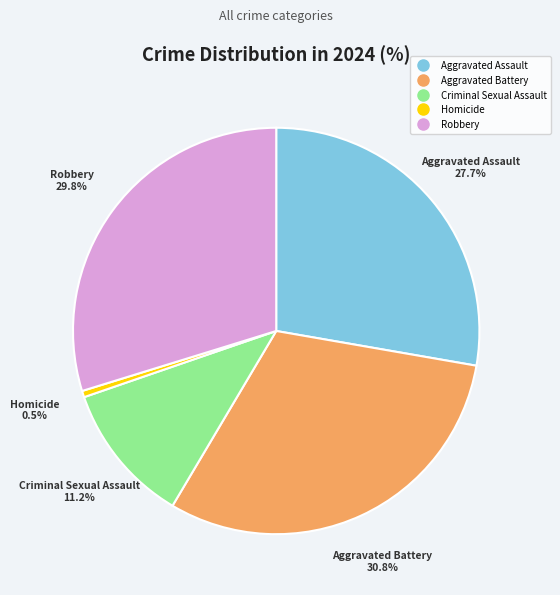

Rank the categories by value from highest to lowest.

Aggravated Battery, Robbery, Aggravated Assault, Criminal Sexual Assault, Homicide